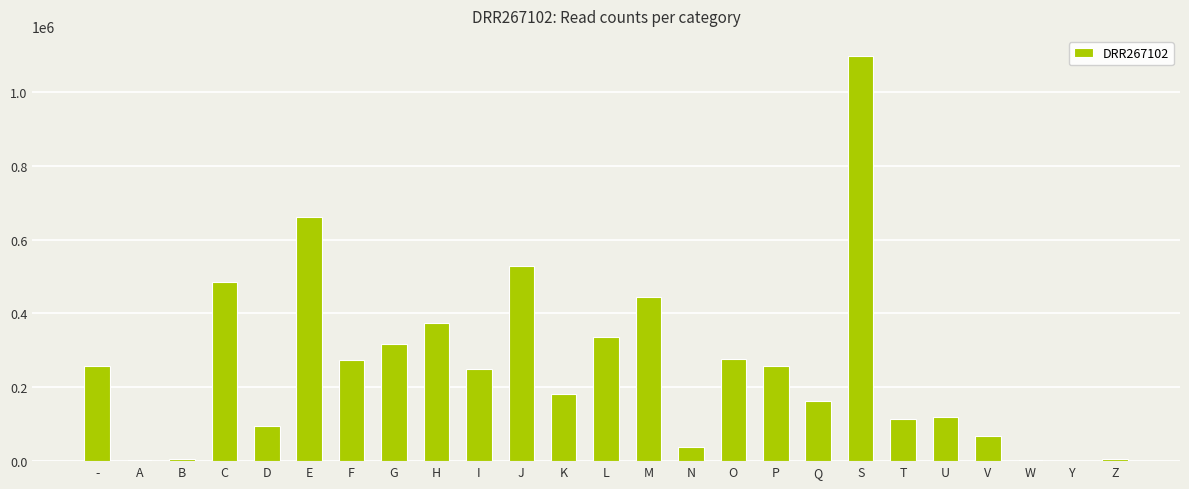

At which label is the value closest to 548604?

J